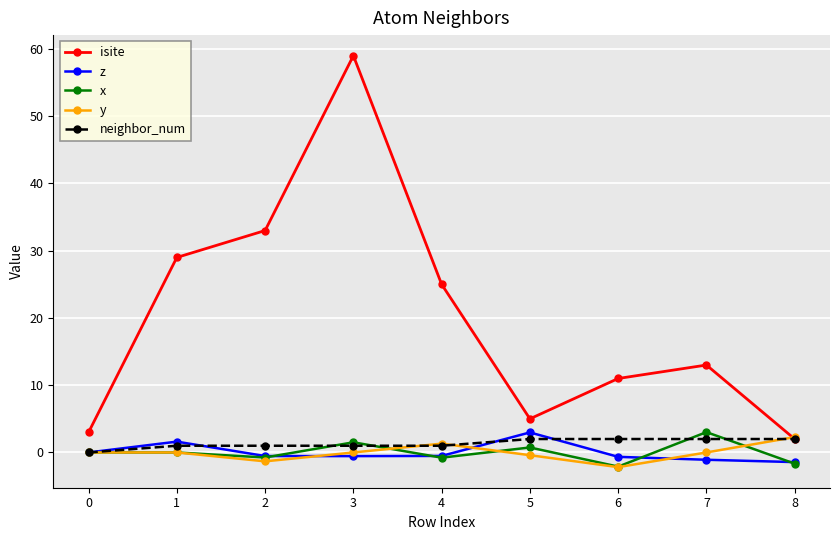

True or false: x and isite cross at least once.

False